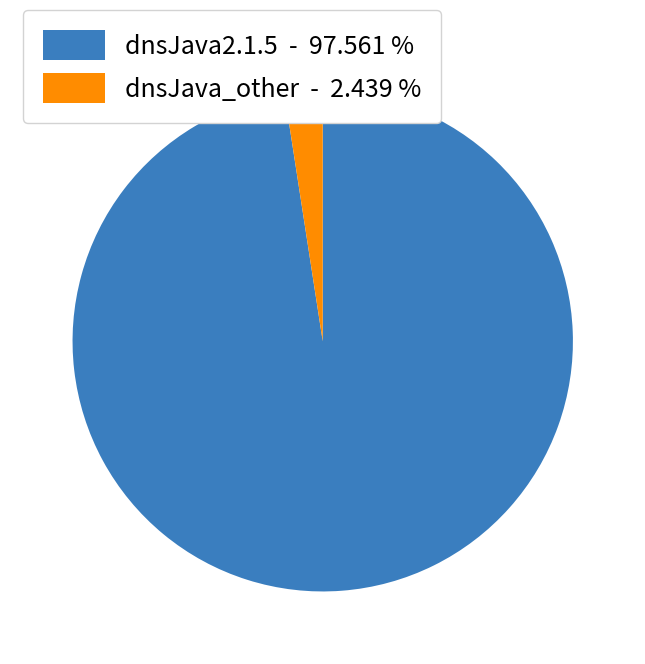

Does any single category account for the majority?

Yes